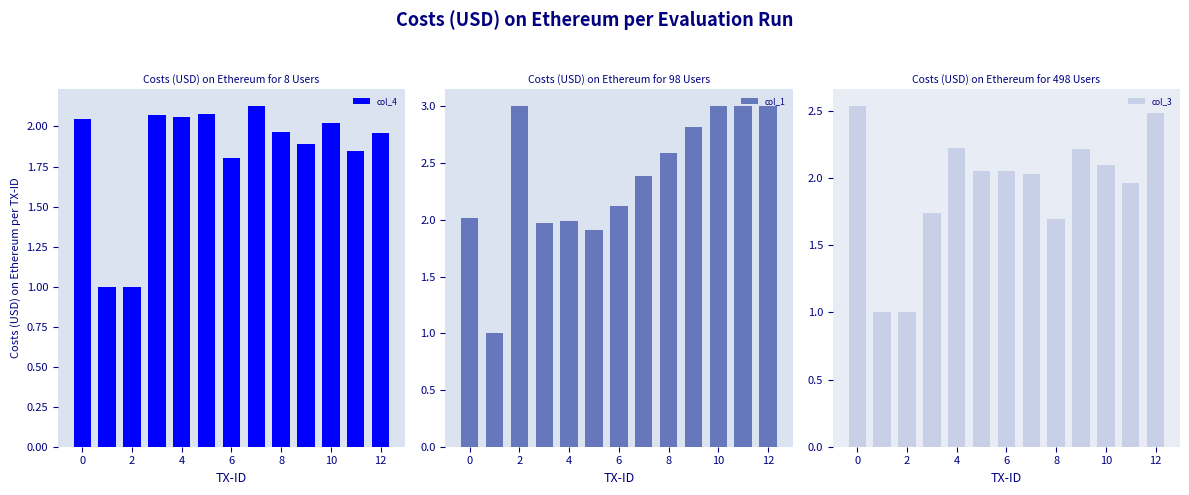

Count the number of data series in this chart.

3